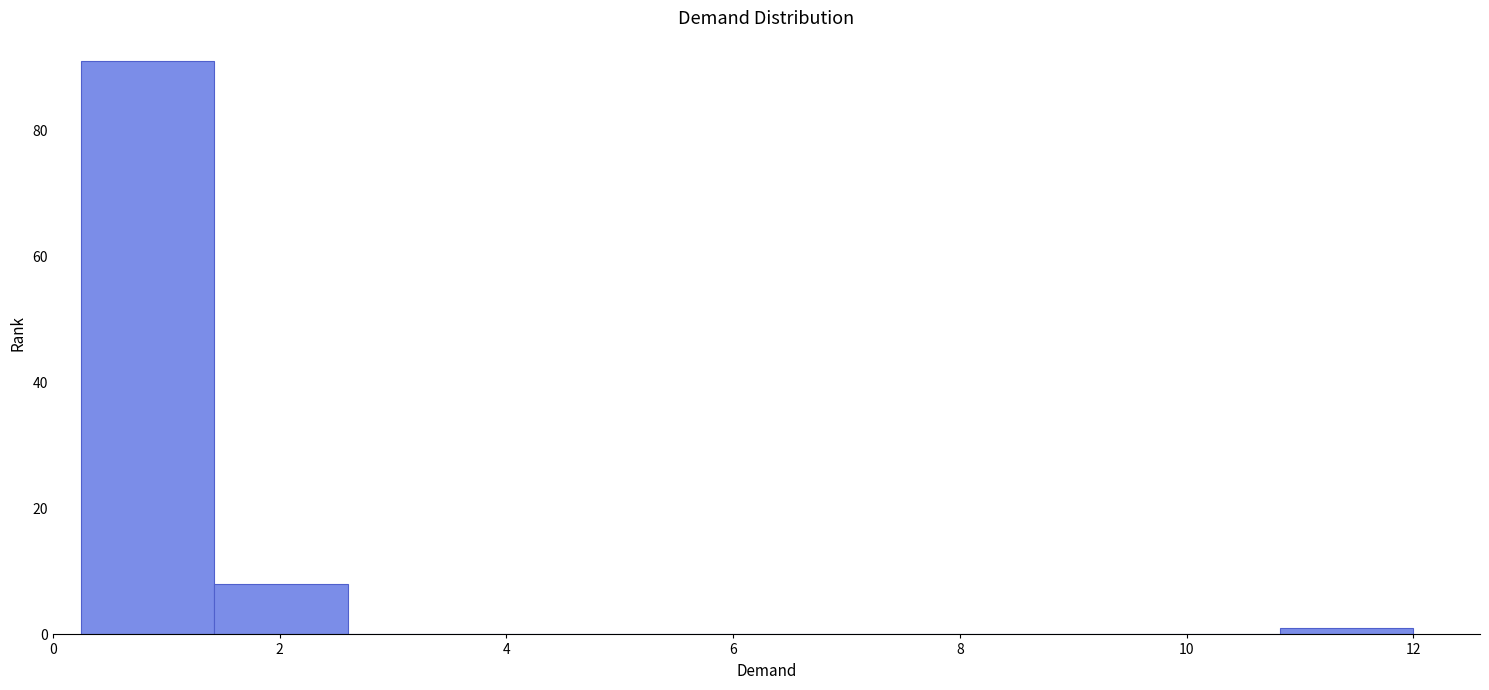

Which range on the x-axis has the tallest bar?

0.2 to 1.4